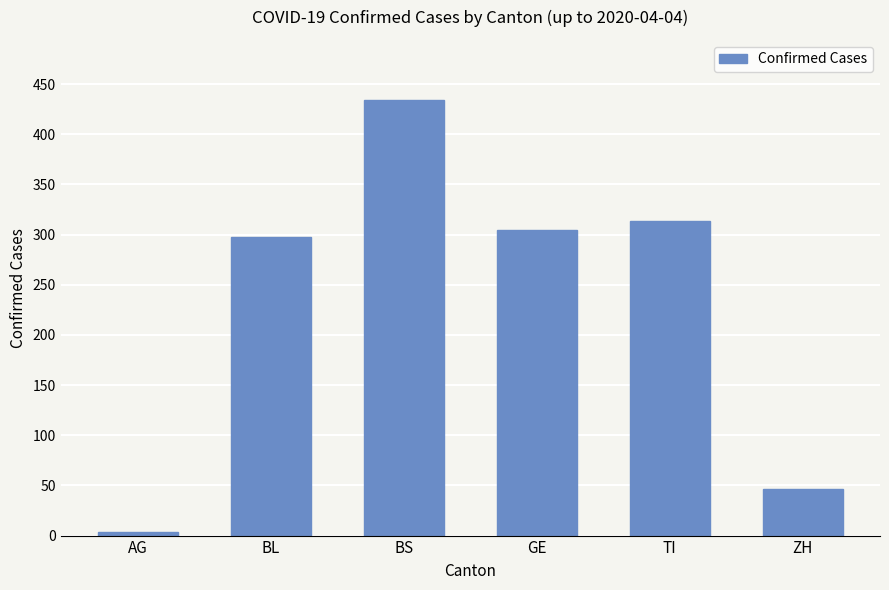

What is the sum of all values?

1401